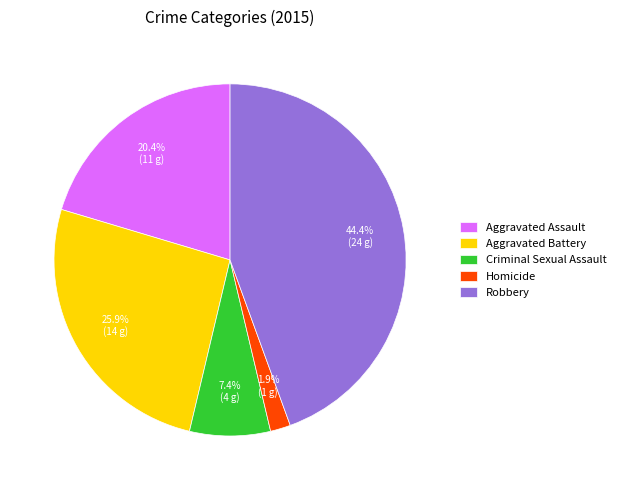

To the nearest percent, what is the difference between the largest and smallest slice percentages?

43%